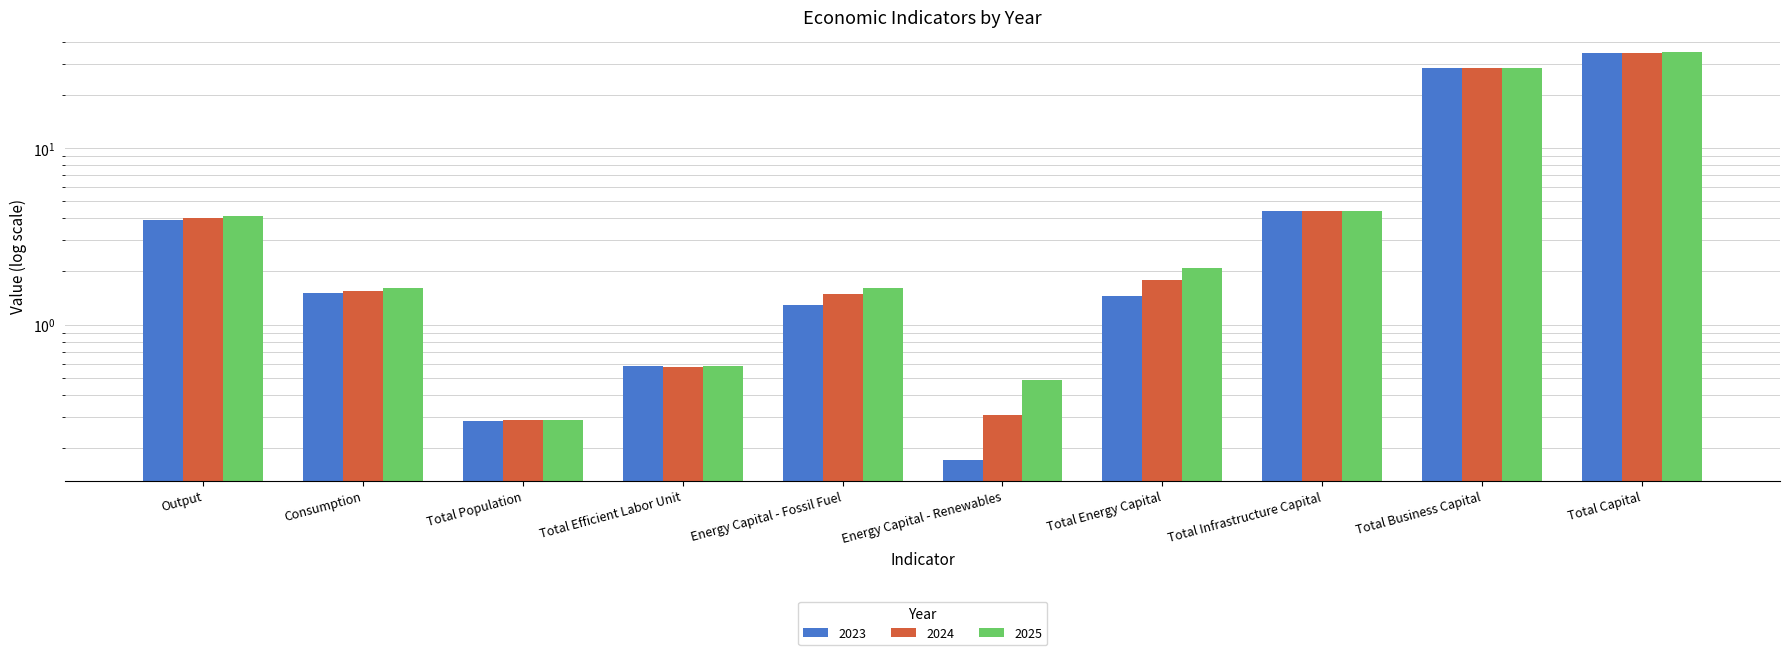

What is the difference between the maximum and second lowest values in the 2023 series?

34.1